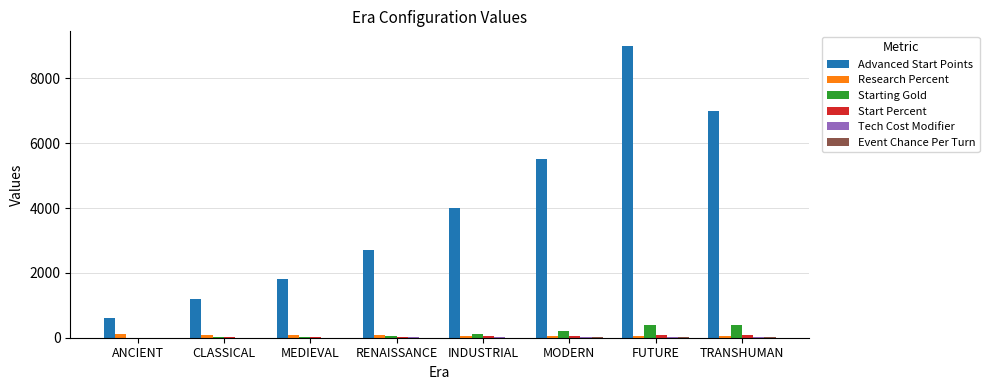

Which series has the largest total across all categories?

Advanced Start Points